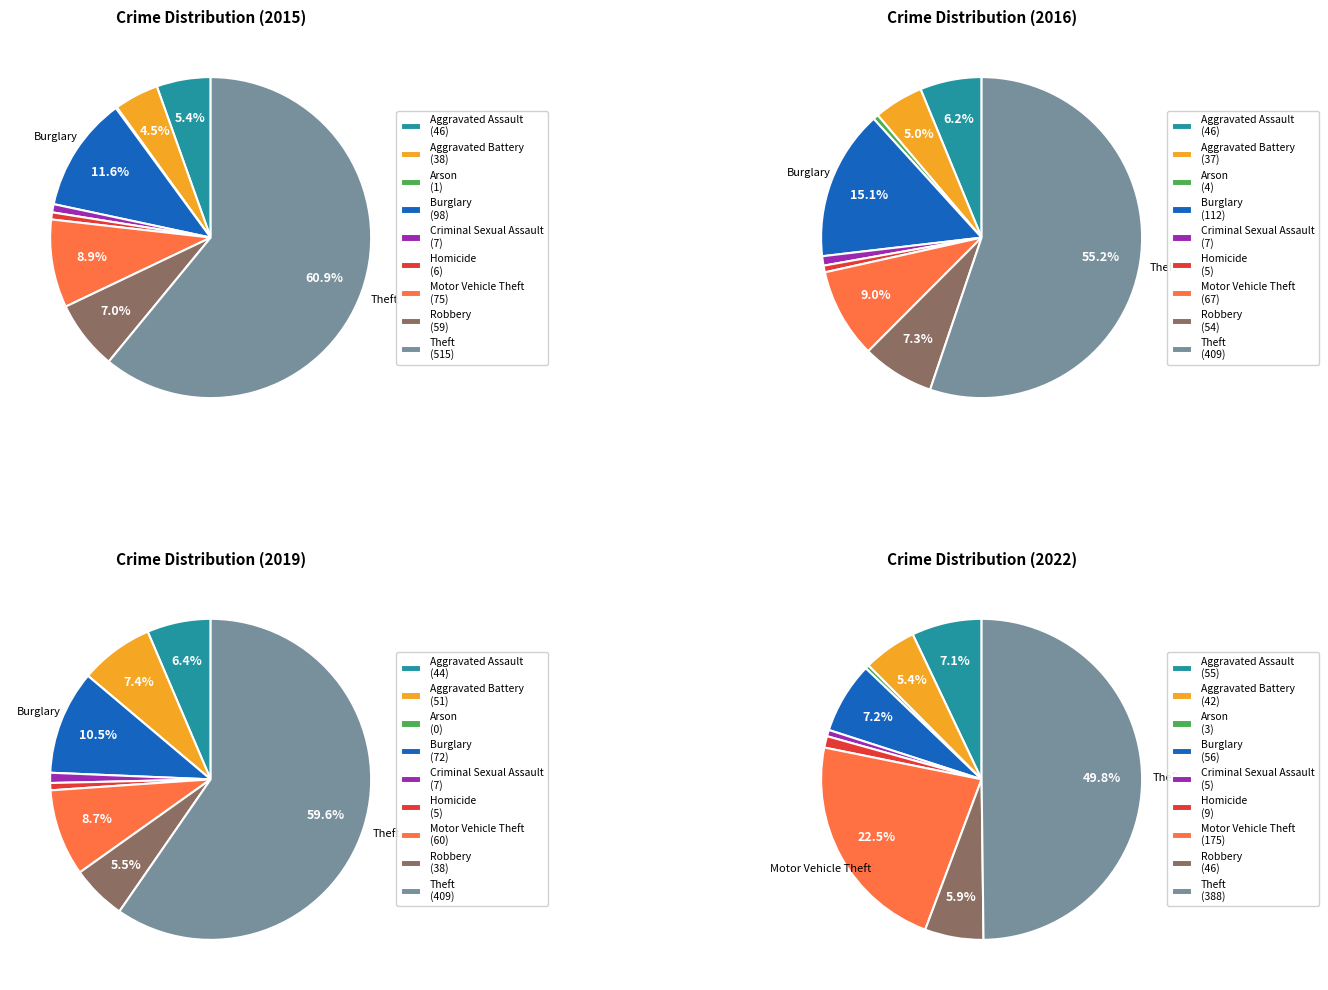

The Motor Vehicle Theft slice represents 1% of the pie. True or false?

False